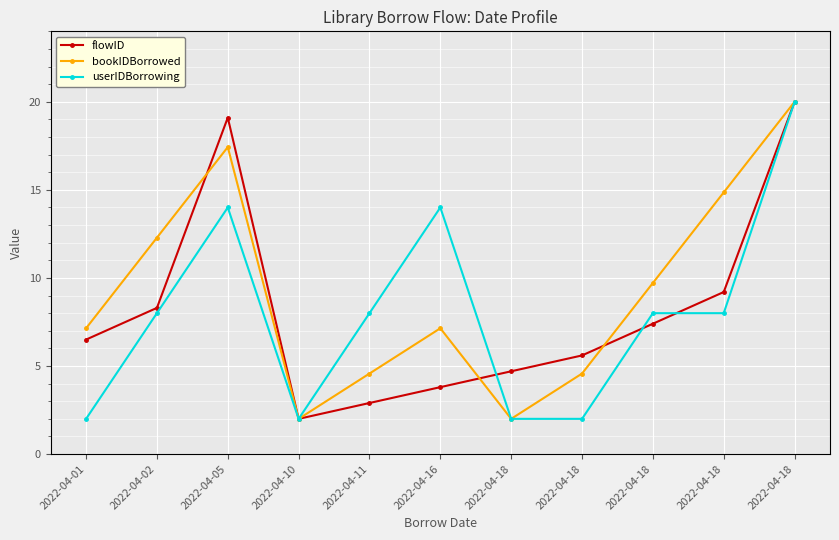

Count the number of data series in this chart.

3